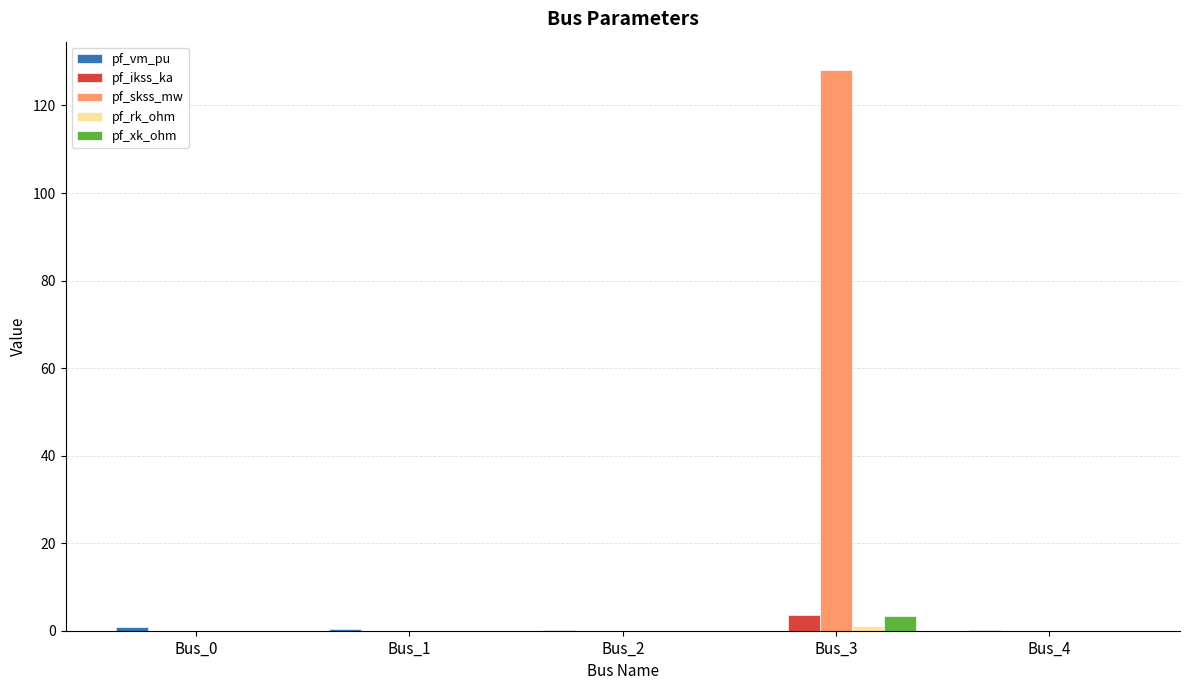

True or false: pf_skss_mw has a value of 85.4 at Bus_1.

False